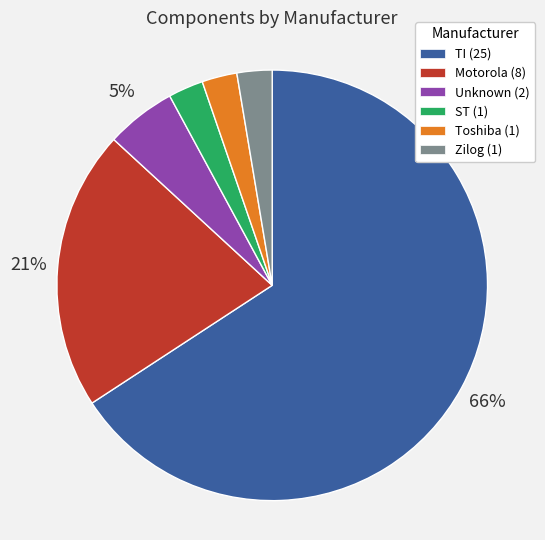

To the nearest percent, what is the average slice percentage?

17%